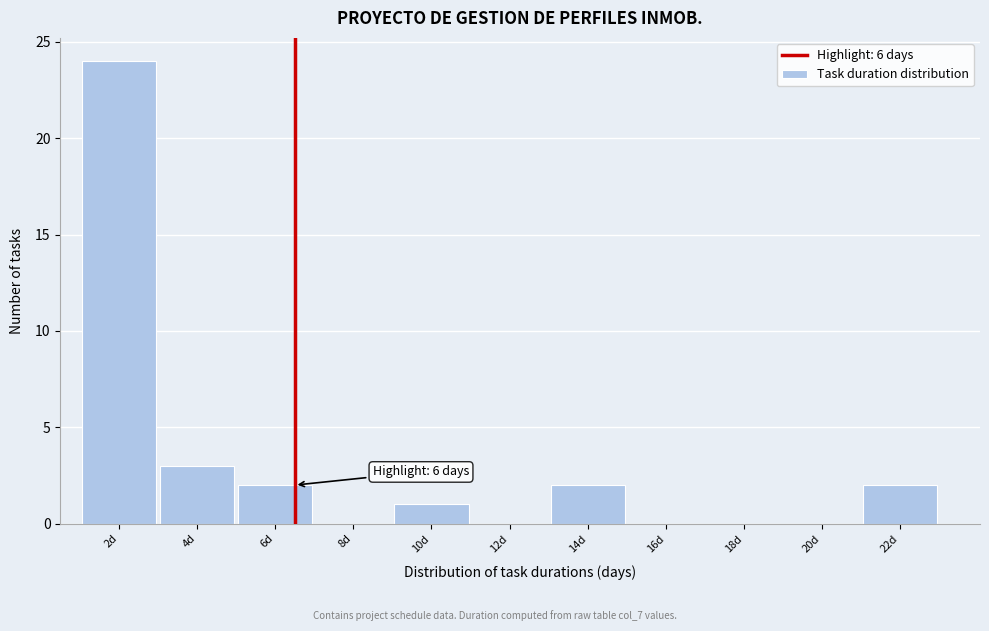

Reading left to right, extract all data points from this chart.

2d=24	4d=3	6d=2	8d=0	10d=1	12d=0	14d=2	16d=0	18d=0	20d=0	22d=2